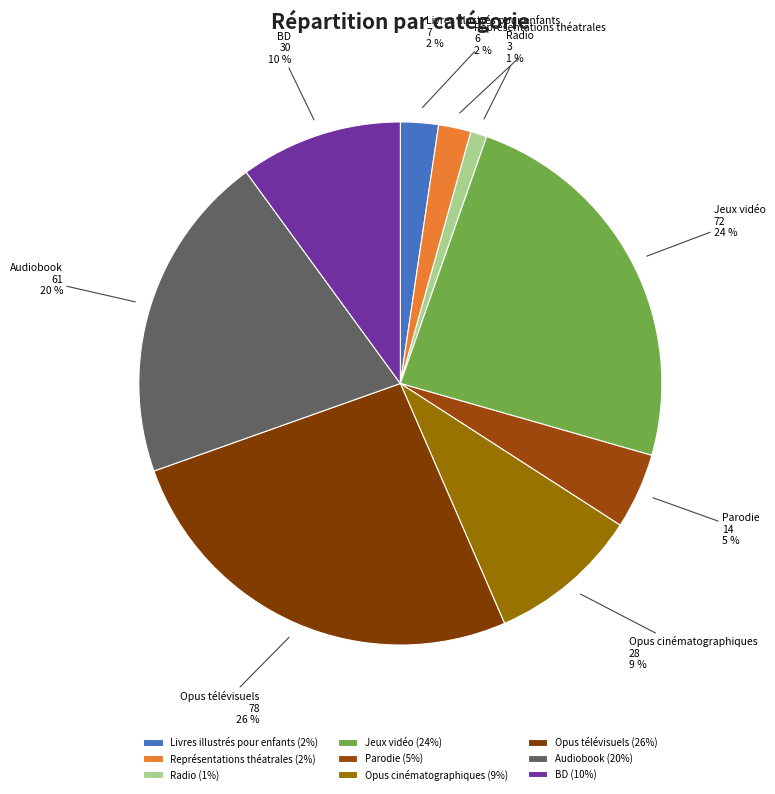

Which category has the smallest portion of the pie?

Radio